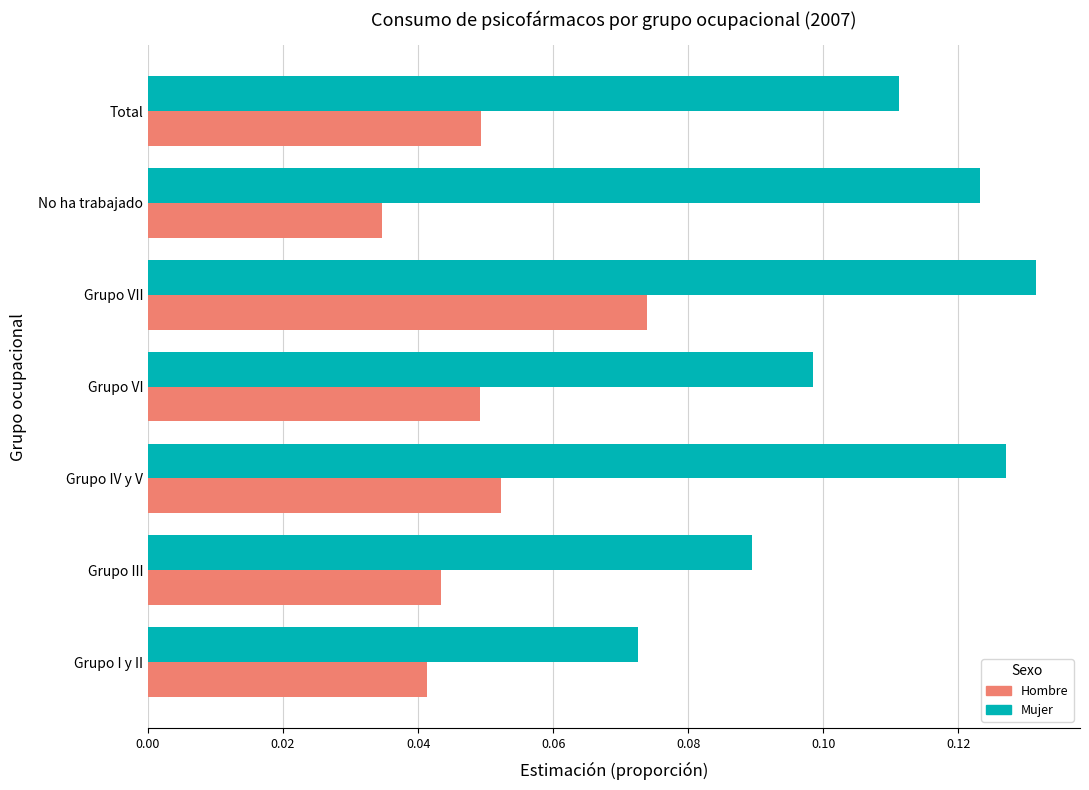

Which category has the lowest value in the Mujer series?

Grupo I y II